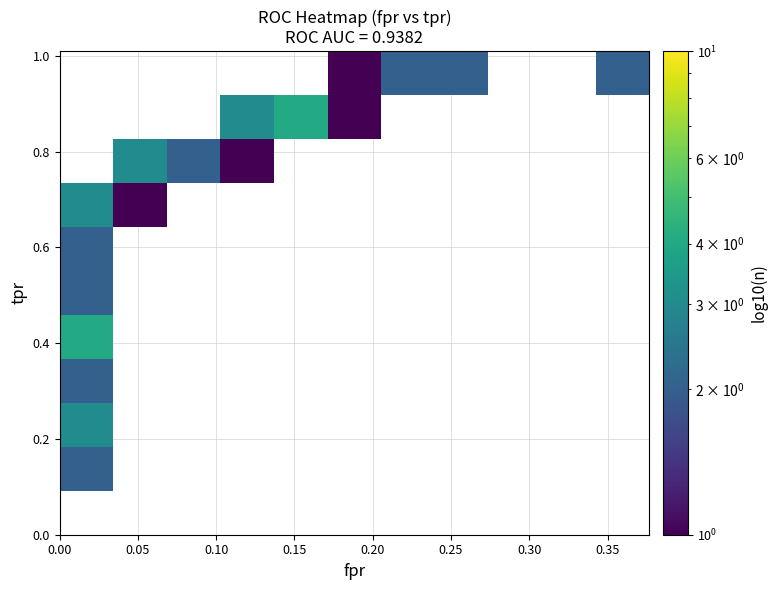

Count the number of data series in this chart.

11